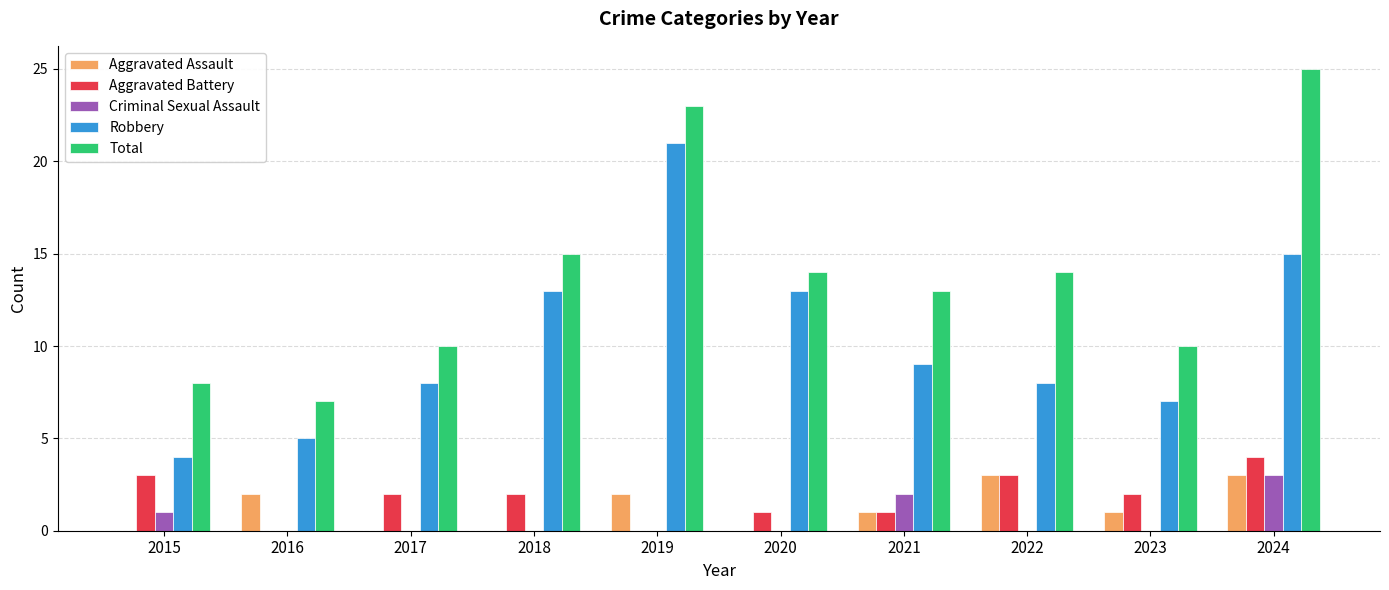

What is the approximate value of Aggravated Battery at 2024?

4